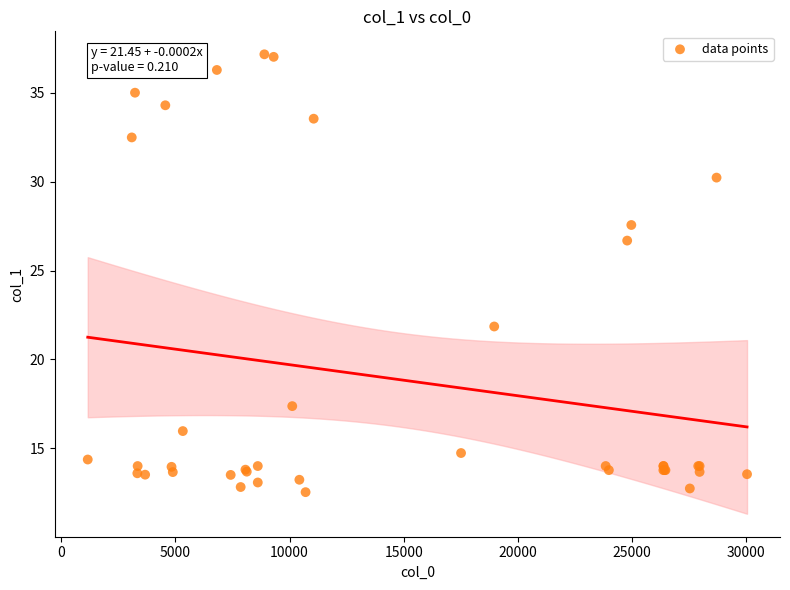

What Y value in the scatter plot is closest to 24?

21.9